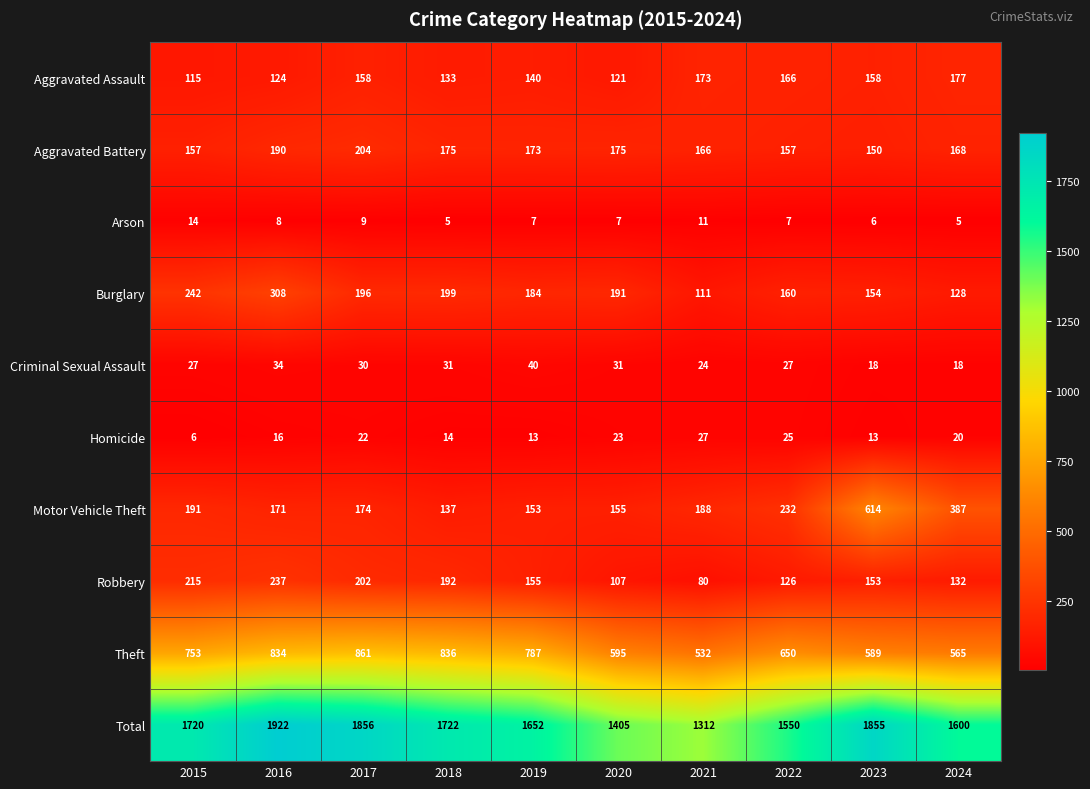

The value of Burglary at 2018 is 199. True or false?

True